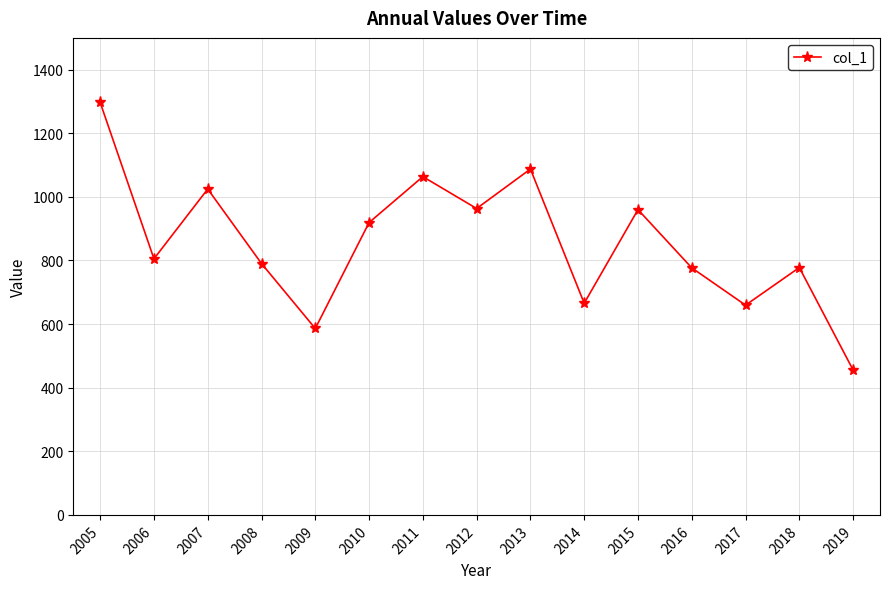

What is the ratio of the value at 2011 to the value at 2010?

1.2